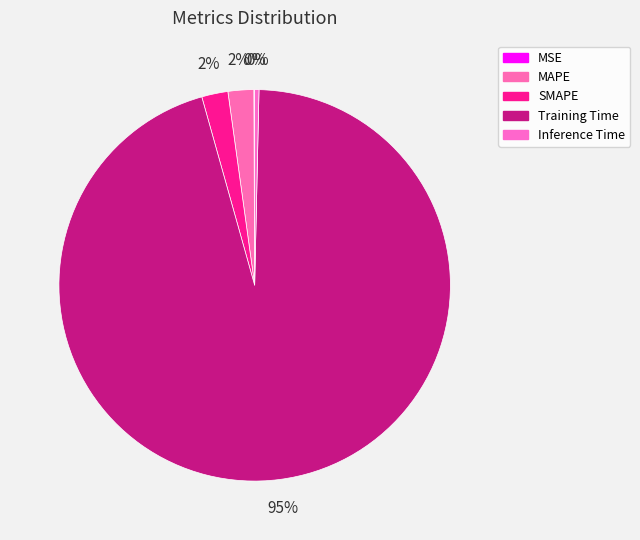

Is MAPE the majority of the pie?

No